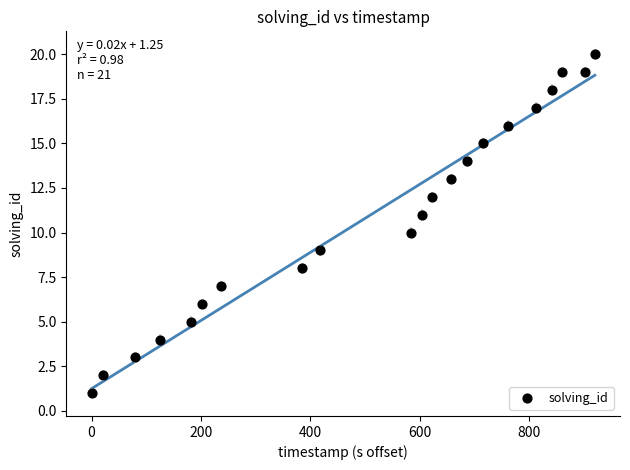

What is the range of Y values (max minus min)?

19